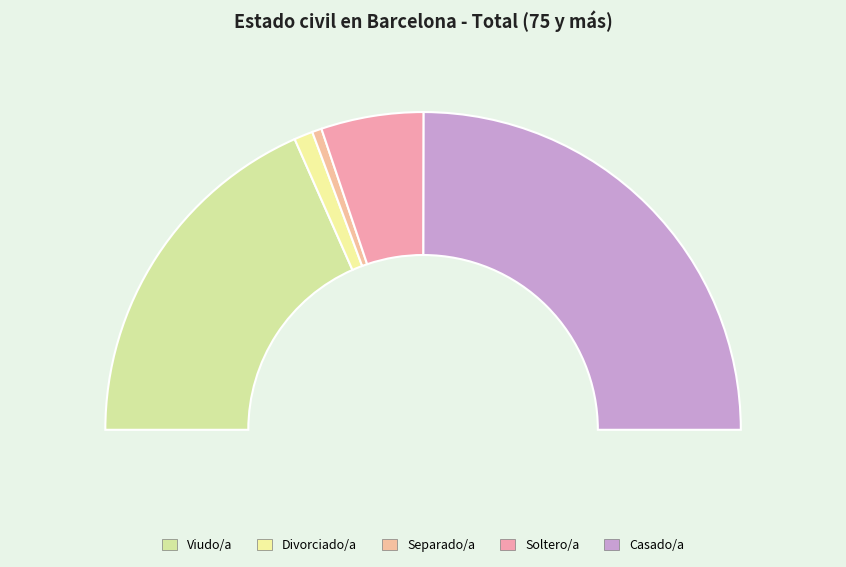

Count the number of slices in the pie.

5